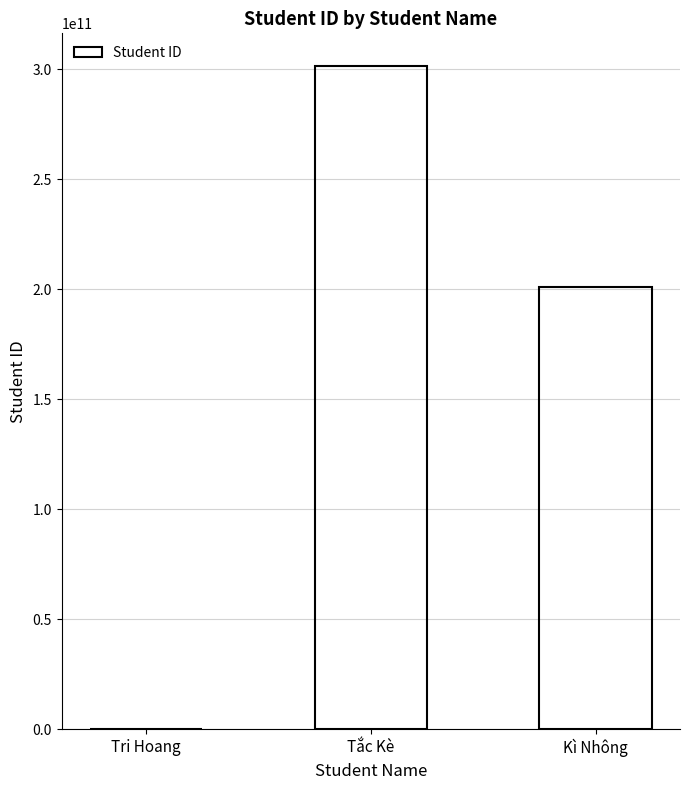

What is the difference between the values at Kì Nhông and Tri Hoang?

201197535980